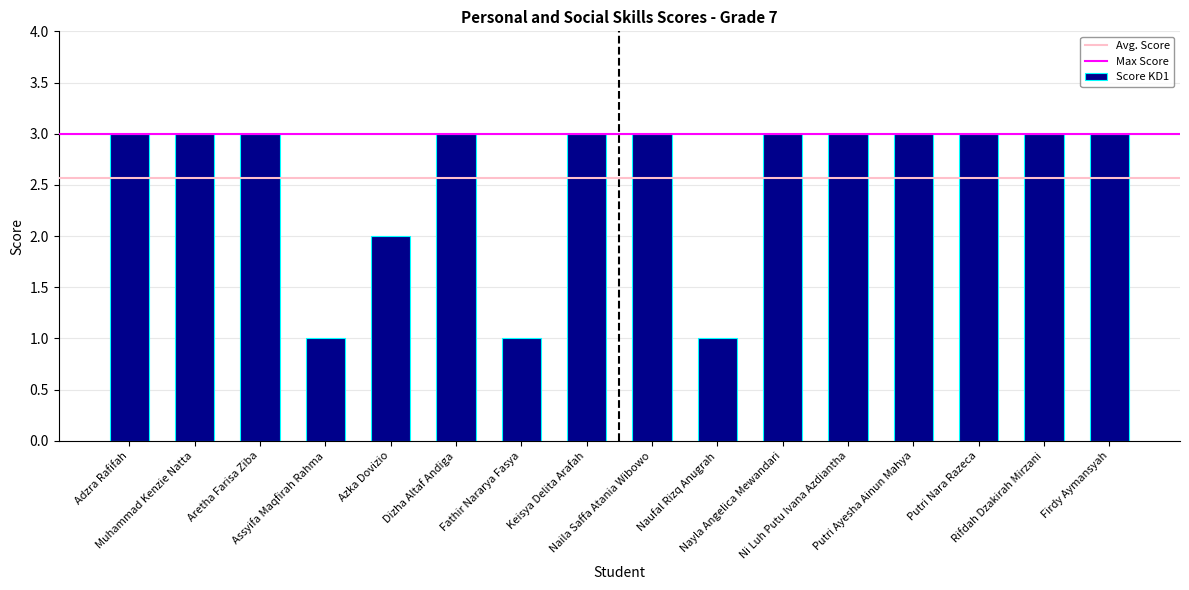

What is the maximum value shown in the chart?

3